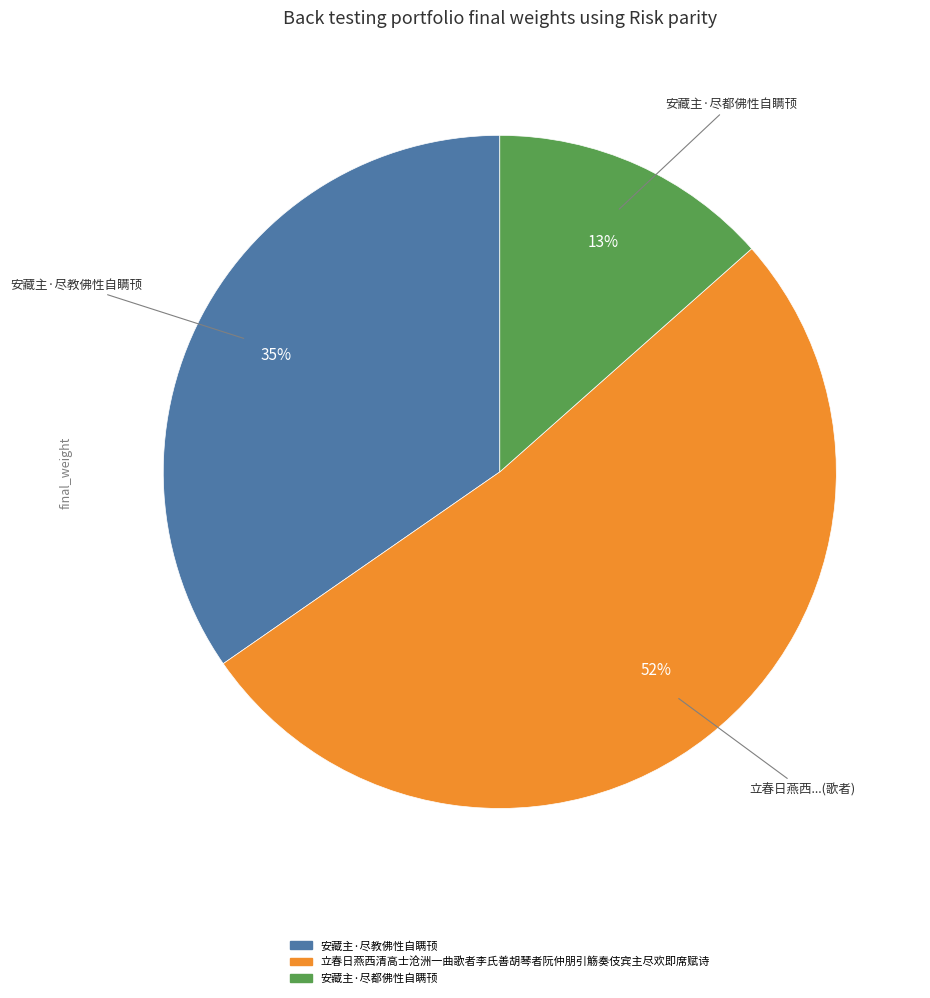

What is the smallest slice in the pie chart?

安藏主·尽都佛性自瞒顸